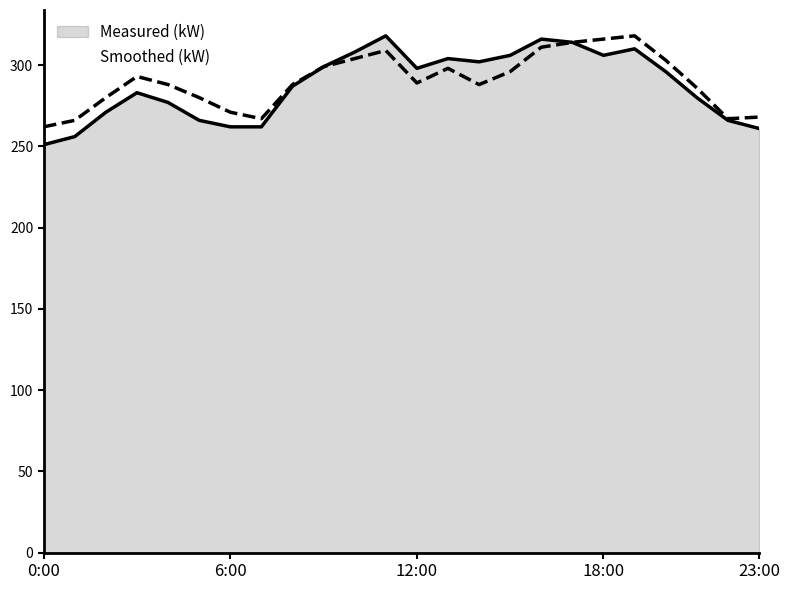

What position from the left is 22:00?

23